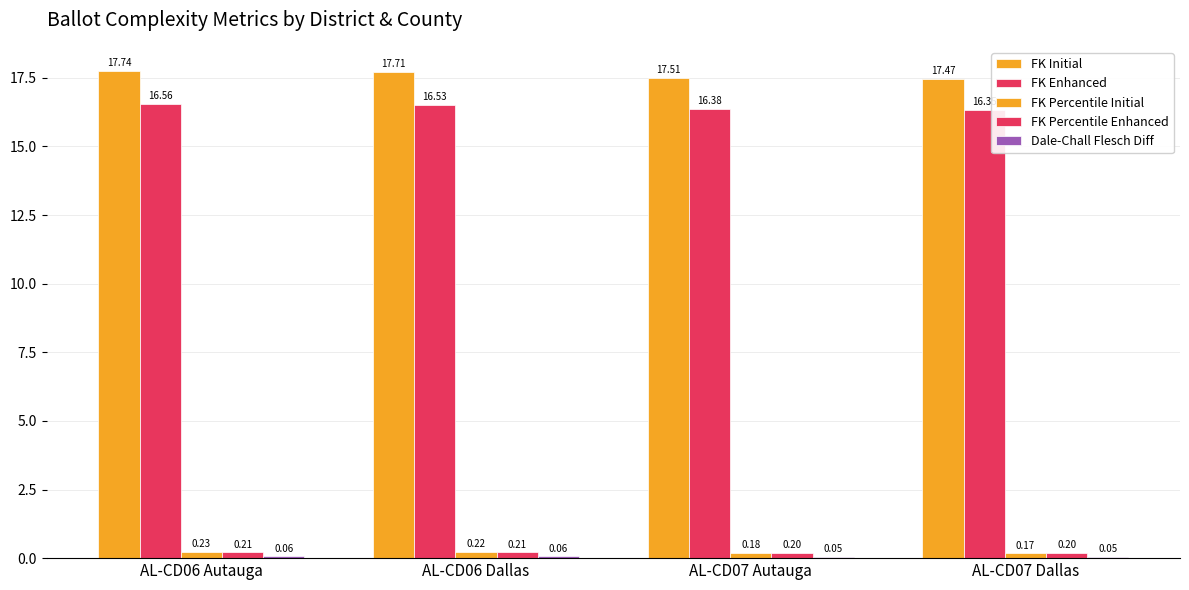

Count the number of data series in this chart.

5